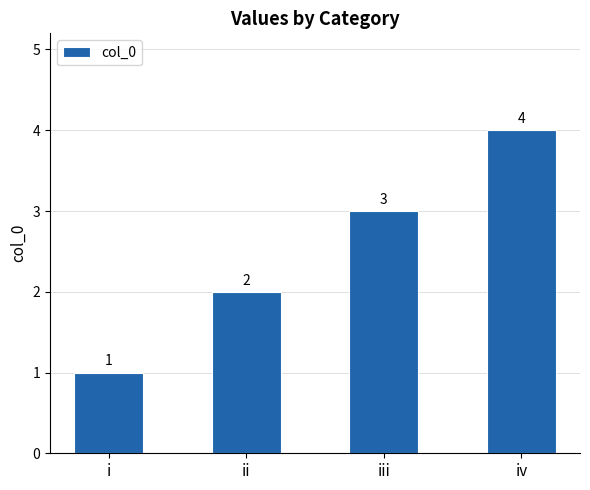

Between iv and i, which is larger?

iv